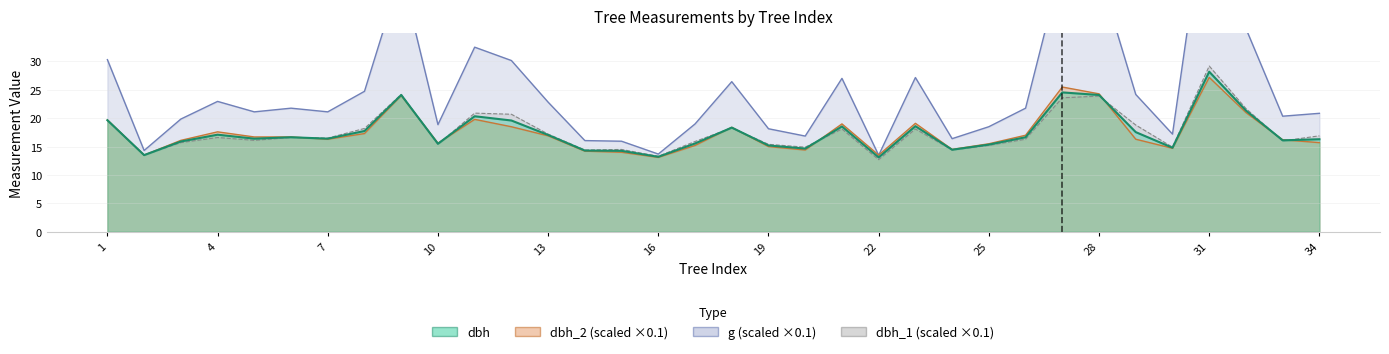

Between 5 and 14, which is larger?

5